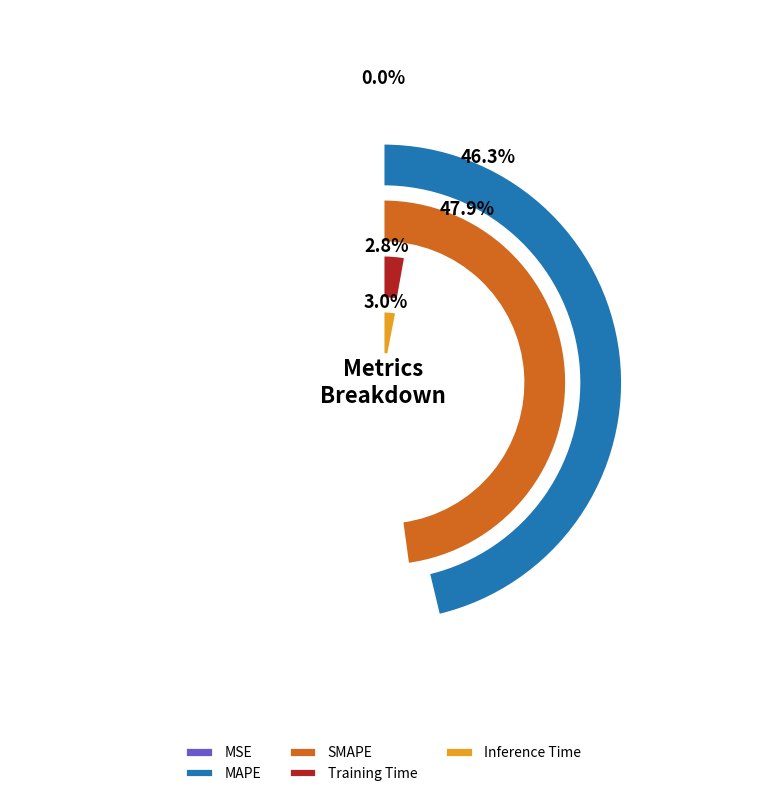

Rank the categories by value from highest to lowest.

SMAPE, MAPE, Inference Time, Training Time, MSE